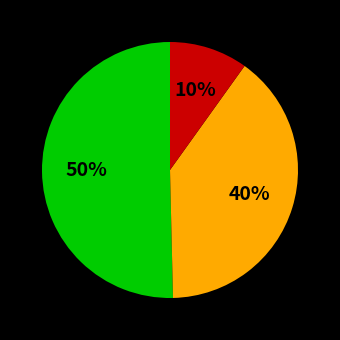

To the nearest percent, what is the difference between the largest and smallest slice percentages?

40%